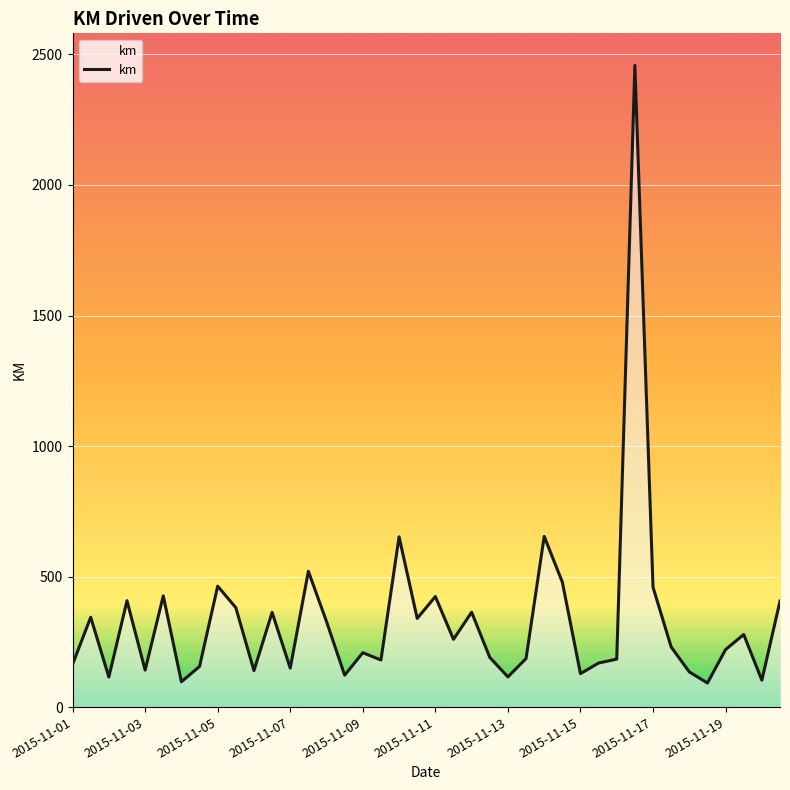

What is the greatest value displayed?

2458.0